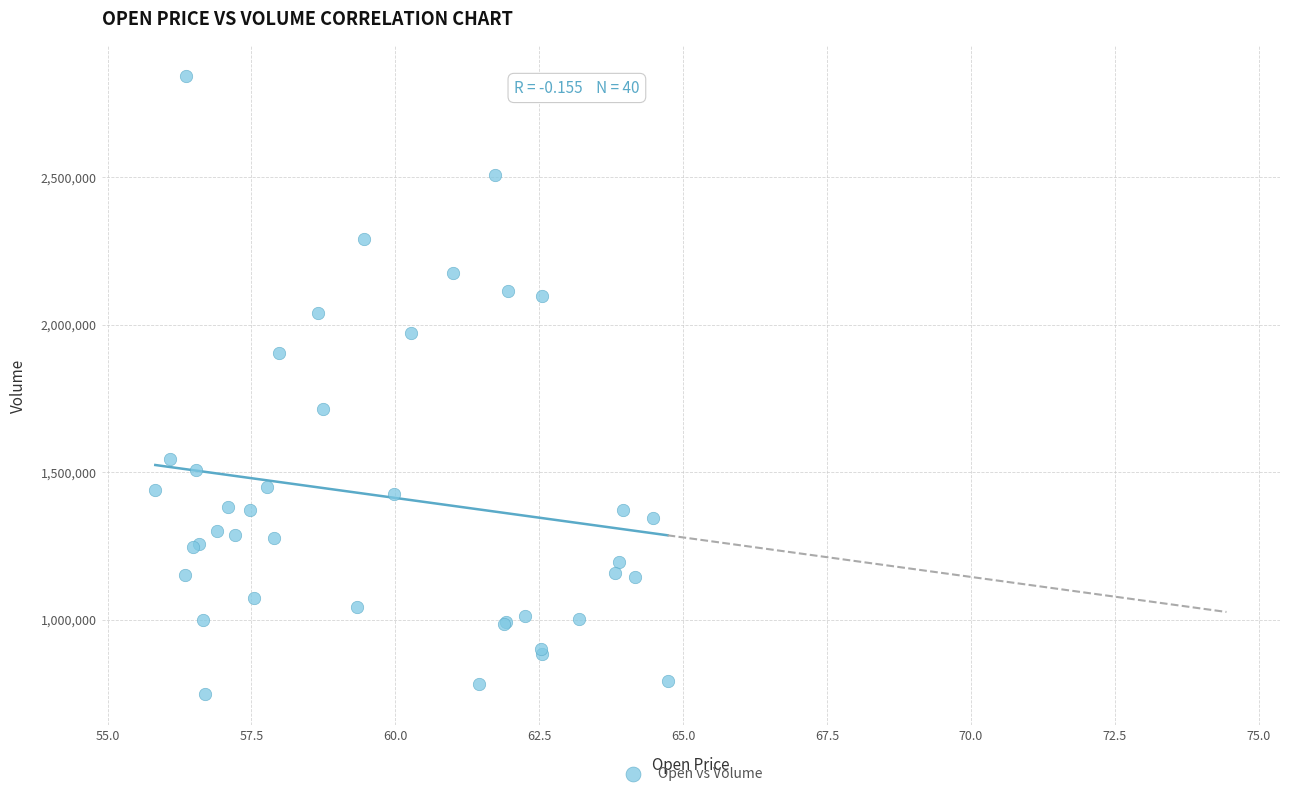

What Y value in the scatter plot is closest to 1795050?

1714800